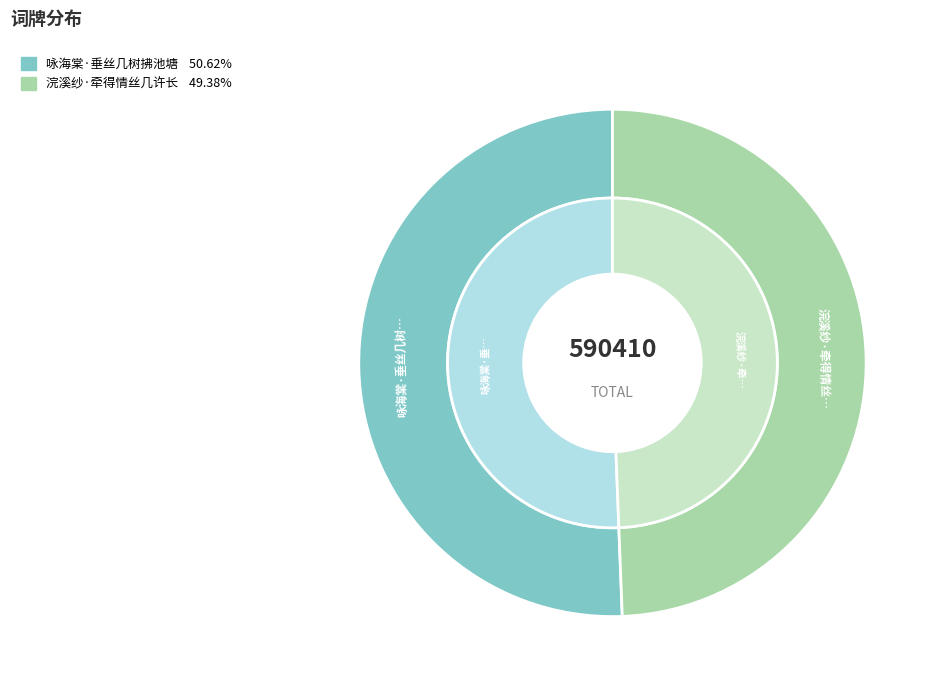

Which category has the biggest portion of the pie?

咏海棠·垂丝几树拂池塘